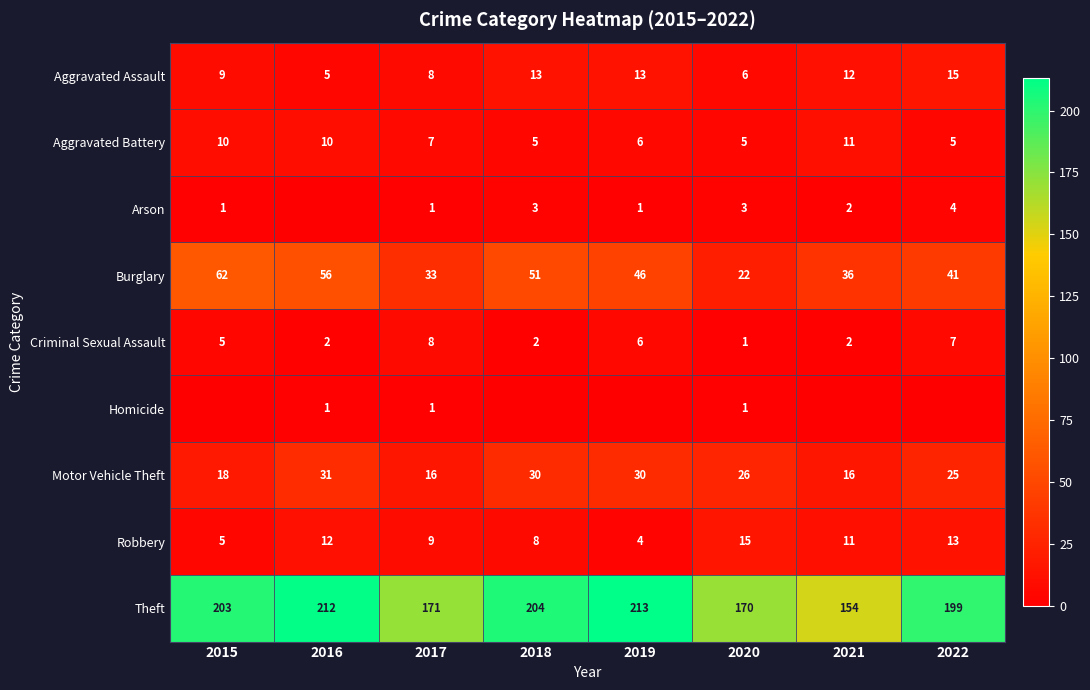

Which has a higher value, 2018 or 2016?

2018